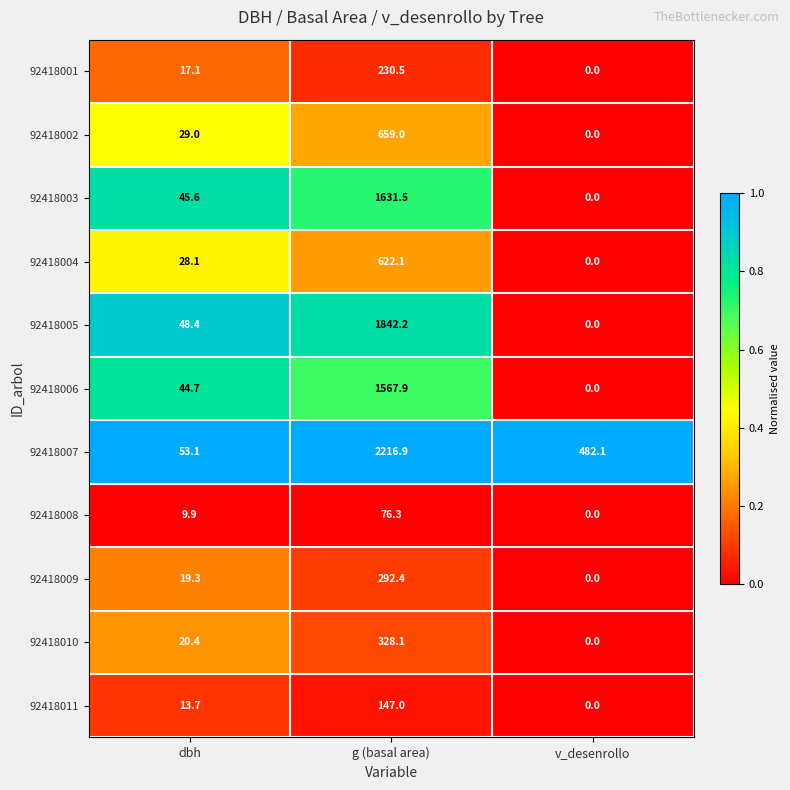

At which category is the sum across all series the highest?

g (basal area)